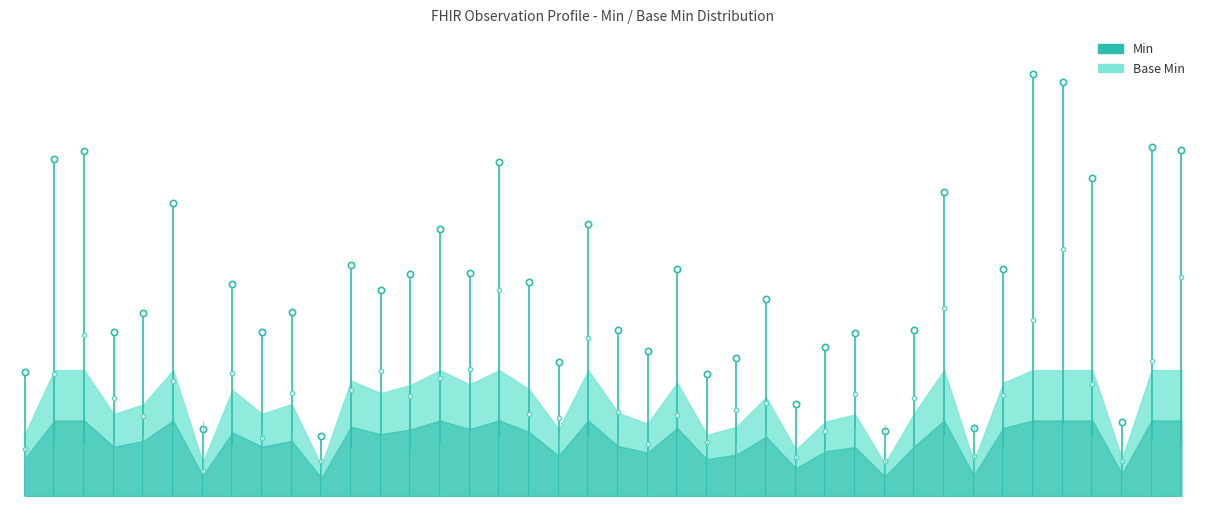

What is the difference between the maximum and minimum values?

0.4